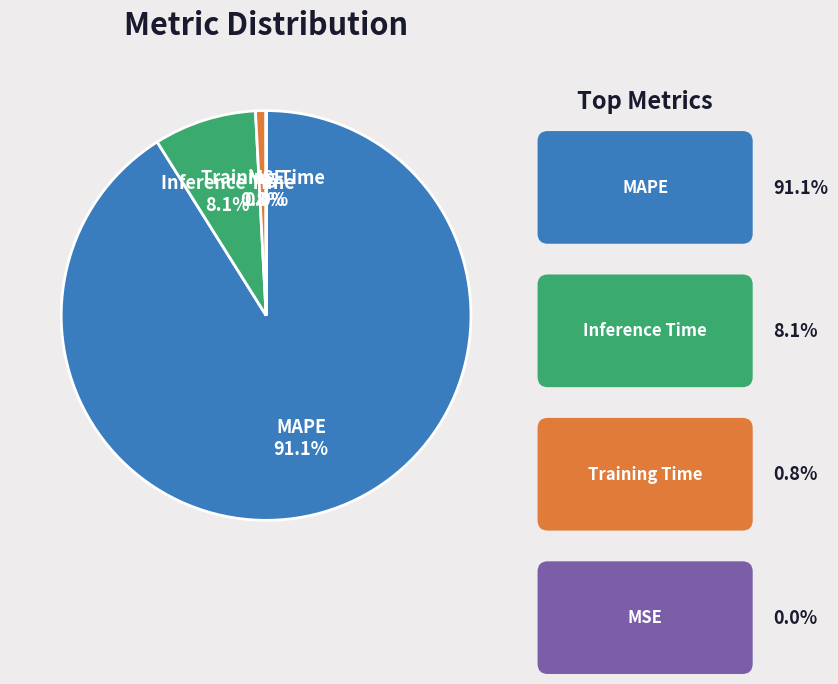

To the nearest percent, what is the difference between the largest and smallest slice percentages?

91%